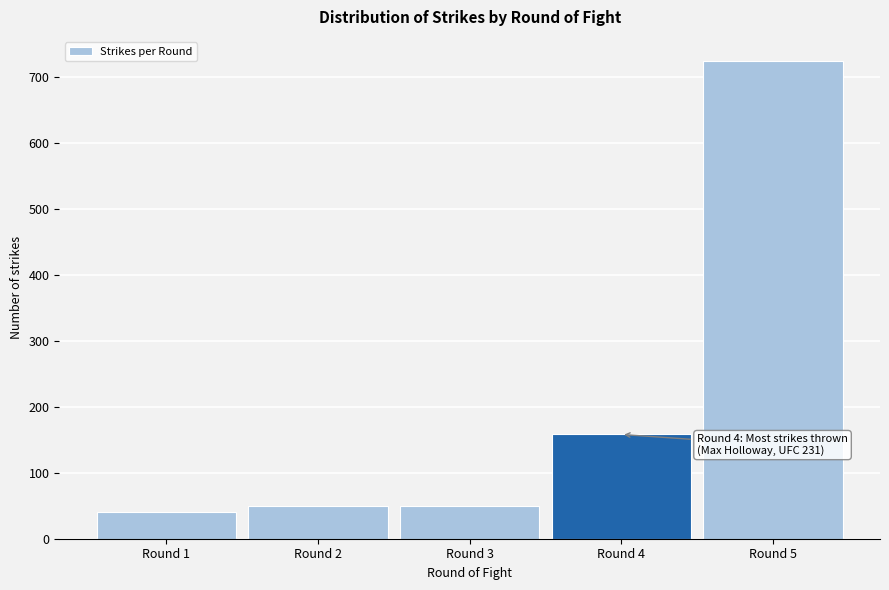

Reading right to left, what are all the values shown in this chart?

724	158	50	50	40